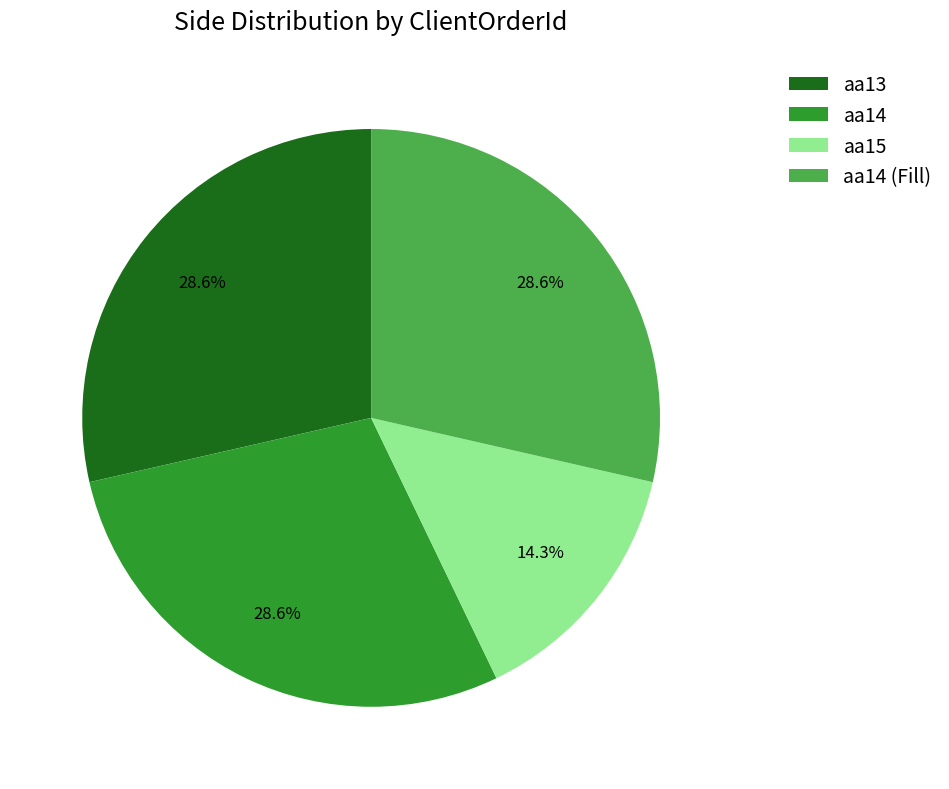

Count the number of slices in the pie.

4